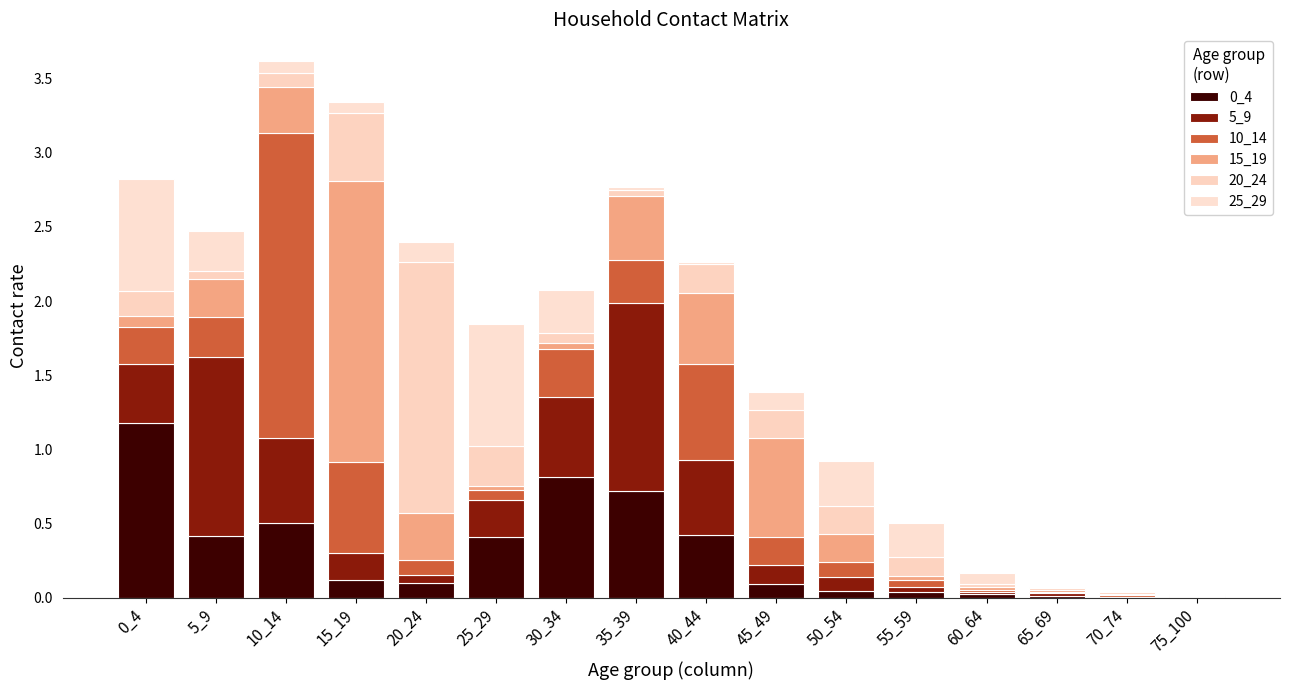

True or false: 5_9 has a value of 0.0 at 55_59.

False